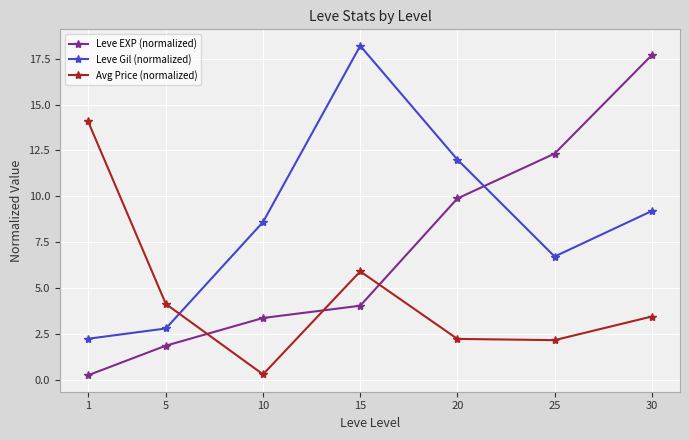

Which series has the widest spread of values?

Leve EXP (normalized)